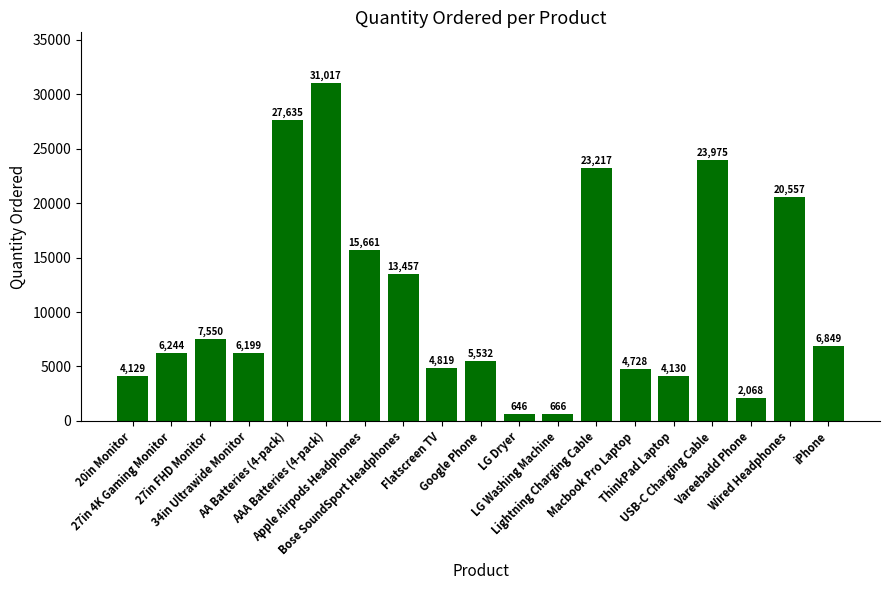

What is the value of the 15th bar from the left?

4130